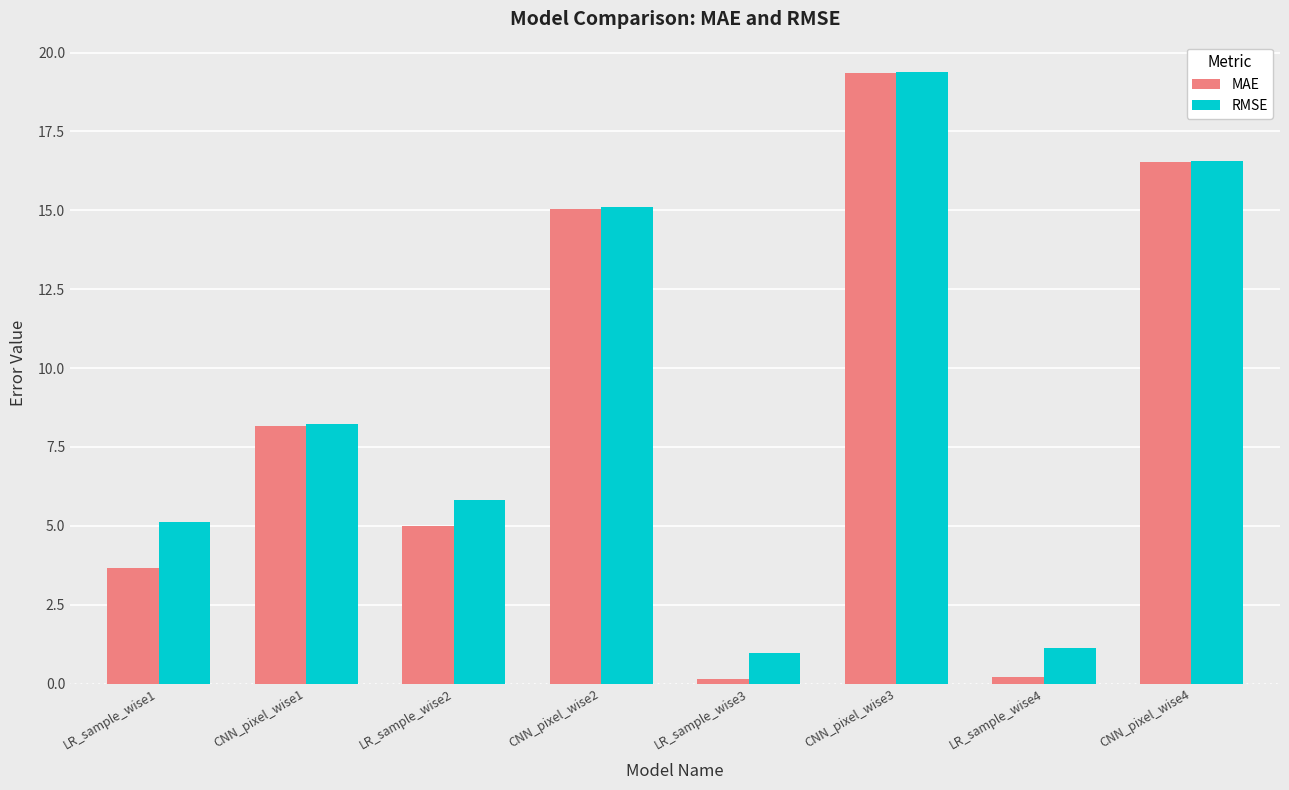

What is the greatest value displayed?

19.4